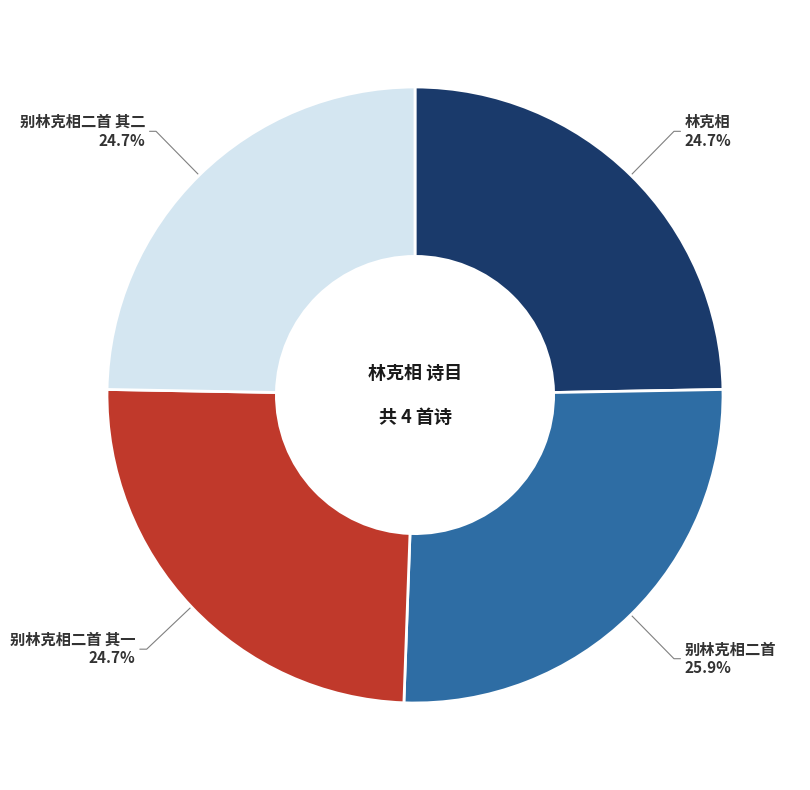

Is it true that 别林克相二首 其一 is 25% of the pie?

True